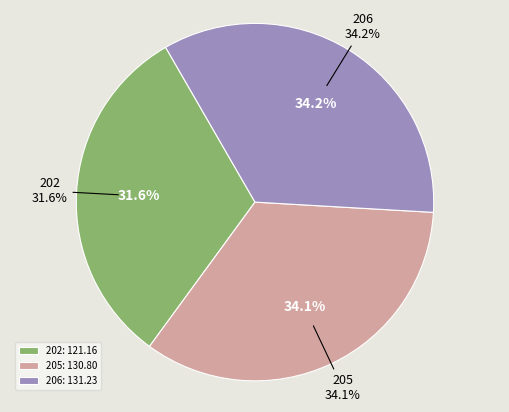

Is there a majority slice in this chart?

No